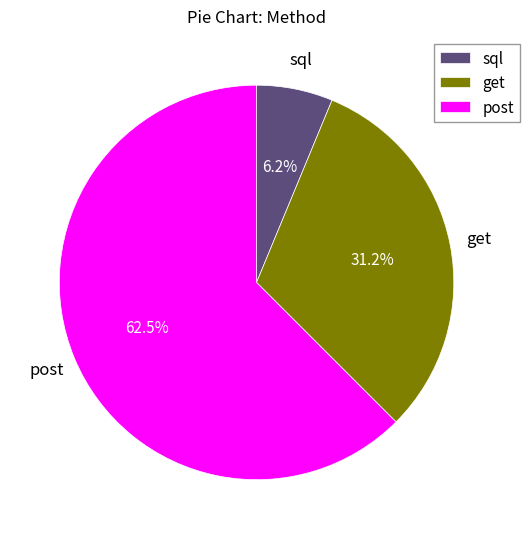

Which has a higher value, post or get?

post